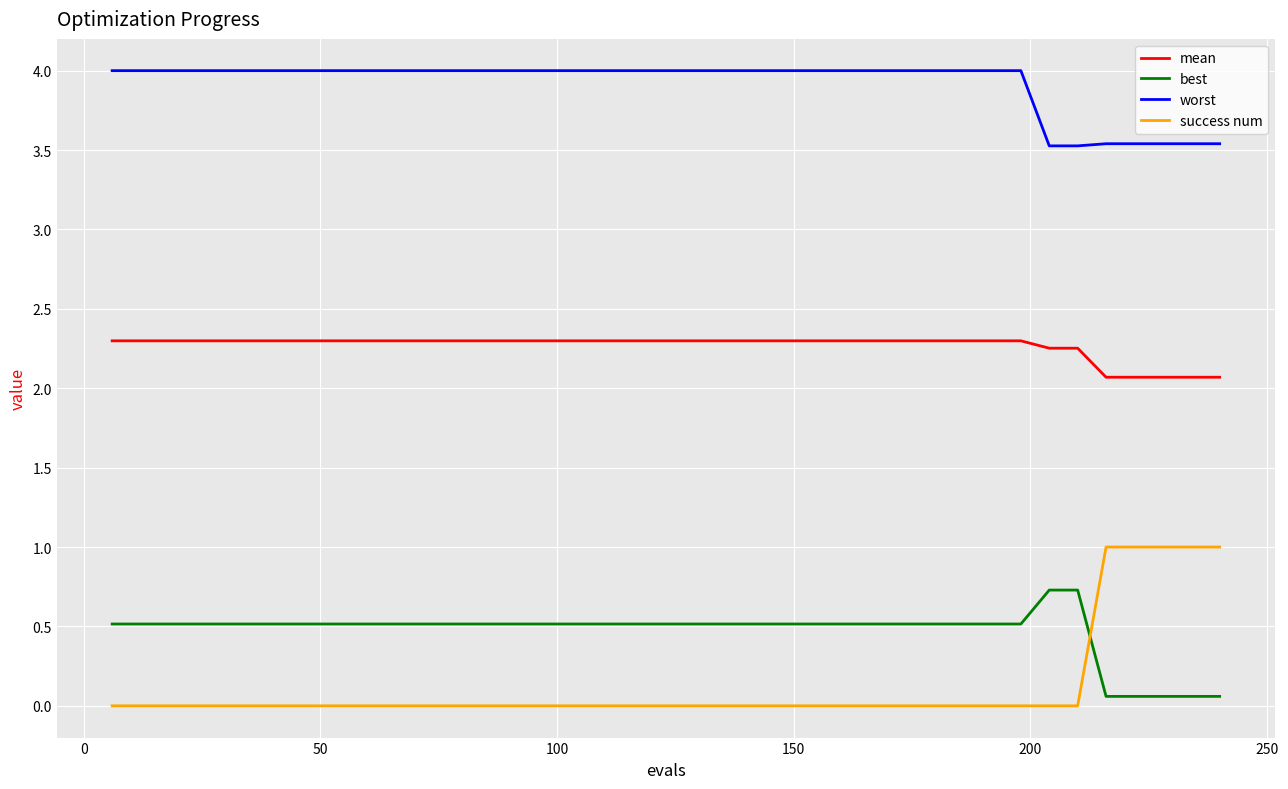

Rank the series by their maximum value, from lowest to highest.

best, success num, mean, worst